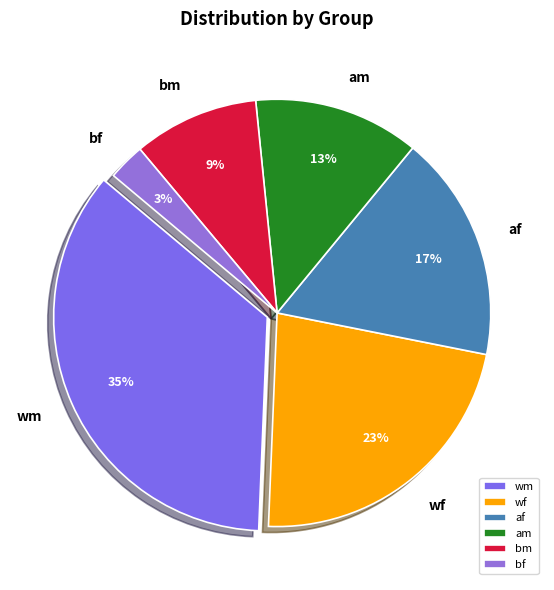

Is it true that am is 18% of the pie?

False